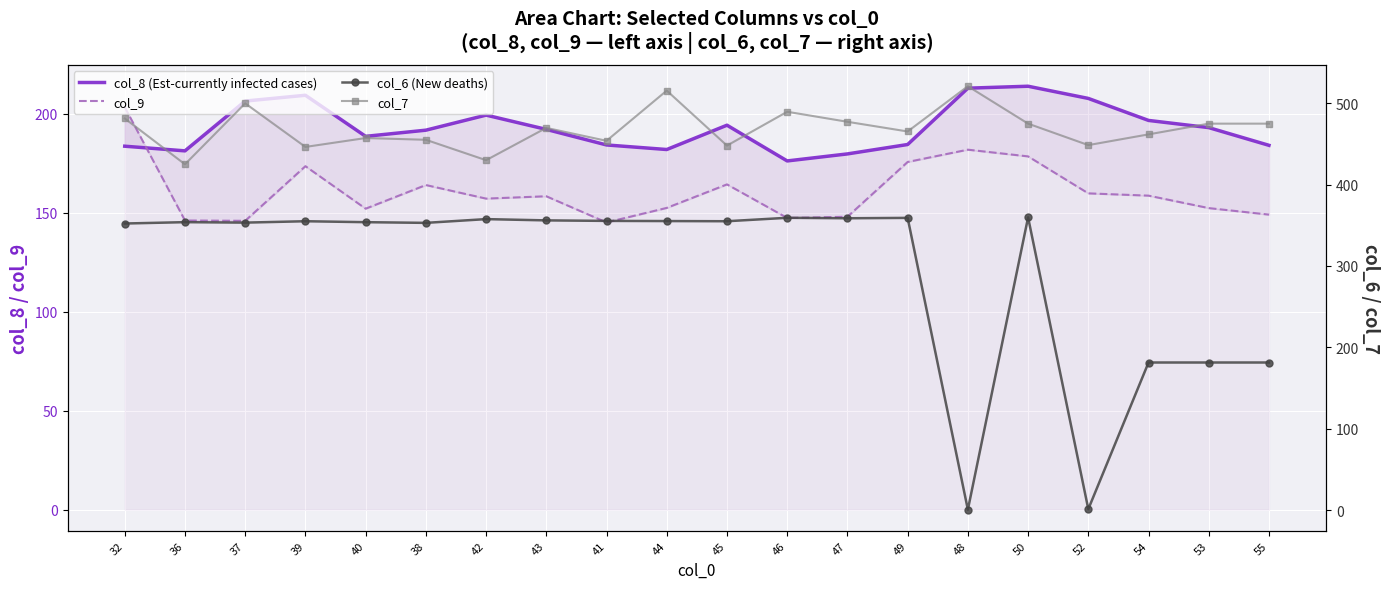

What is the spread (max minus min) of values at 54?

303.1